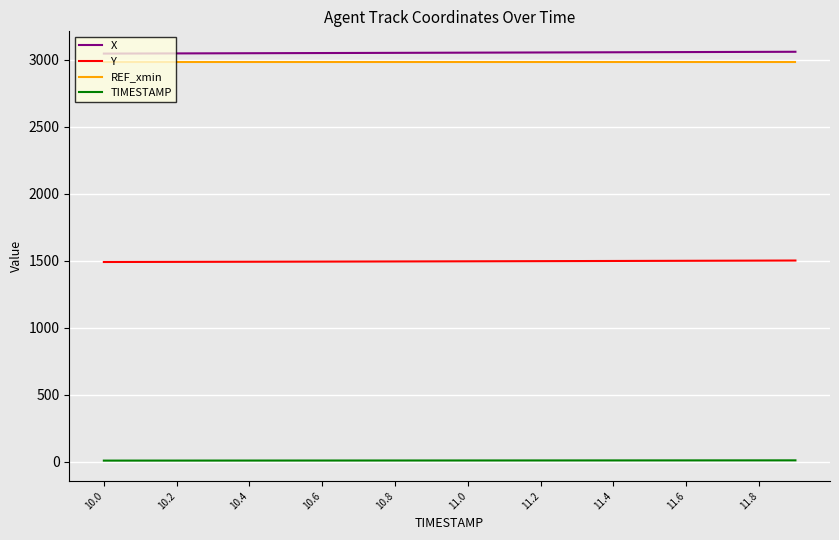

What is the lowest value of the Y series?

1491.5